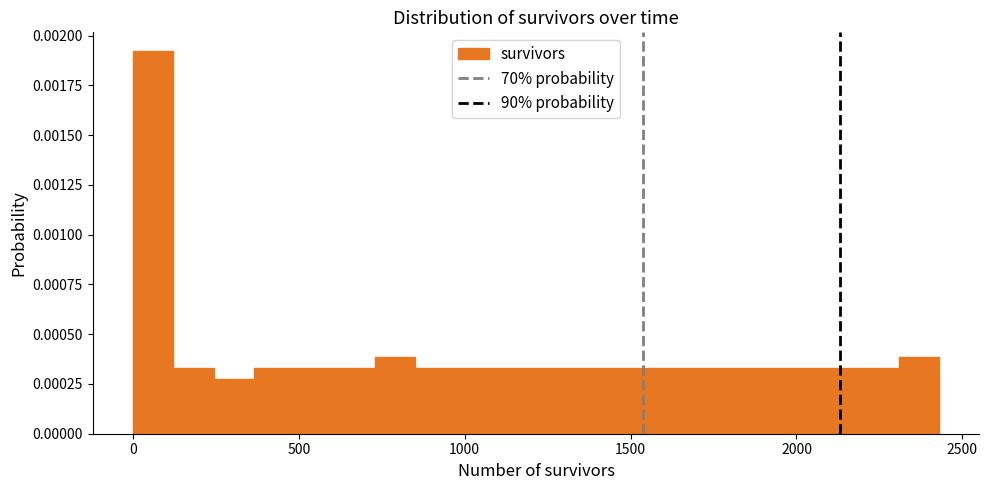

Around what value on the x-axis is the tallest bar? Give the approximate position of its centre, as read against the axis.

50